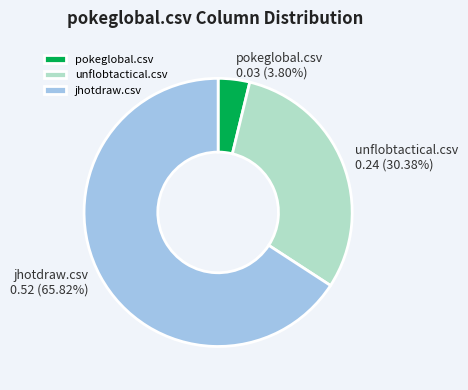

What percentage is the pokeglobal.csv slice, to the nearest percent?

4%